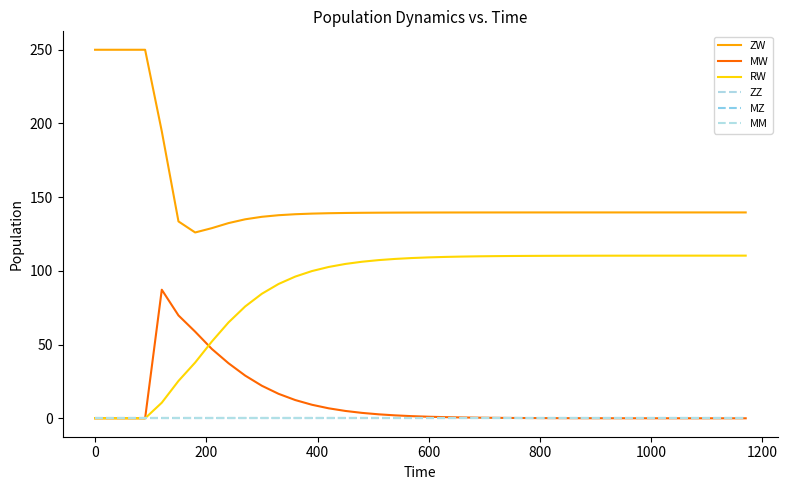

Does the chart have visible grid lines?

No